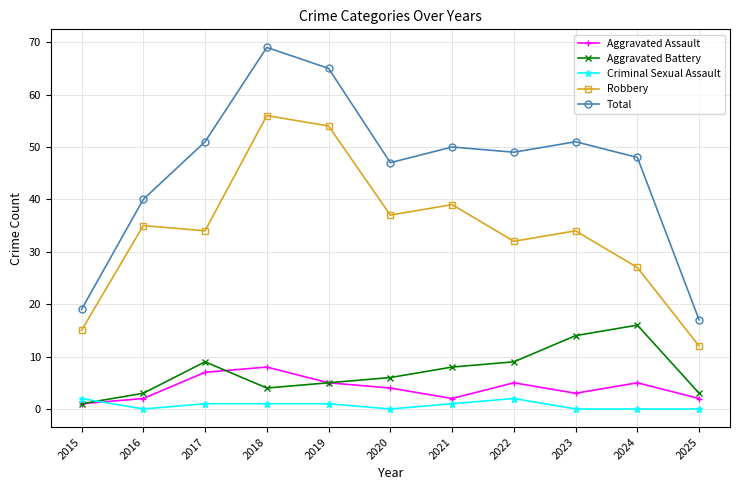

List the series in order of their peak value, lowest first.

Criminal Sexual Assault, Aggravated Assault, Aggravated Battery, Robbery, Total